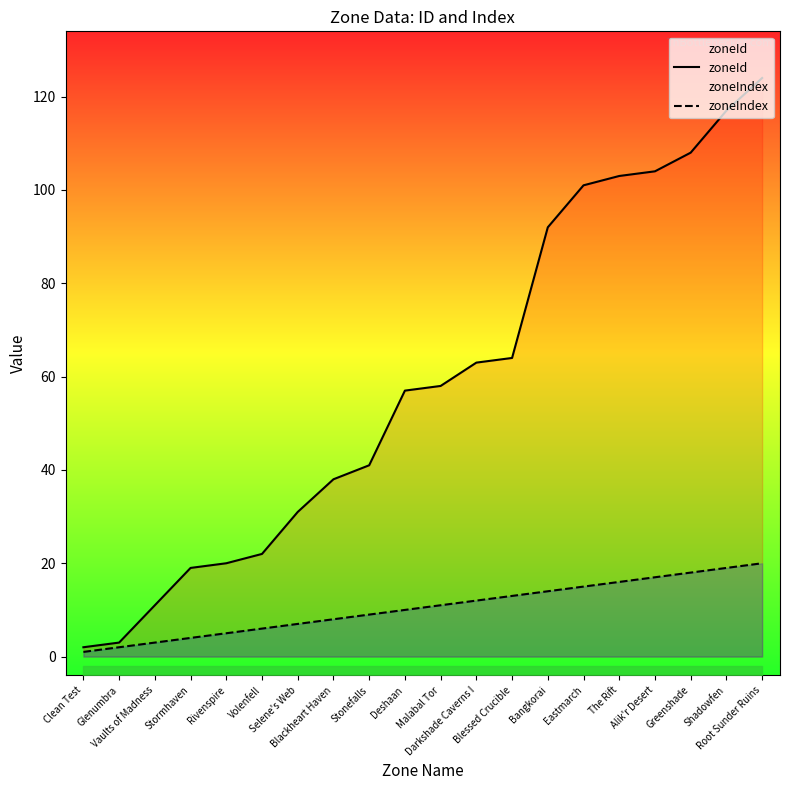

What position from the left is Blessed Crucible?

13